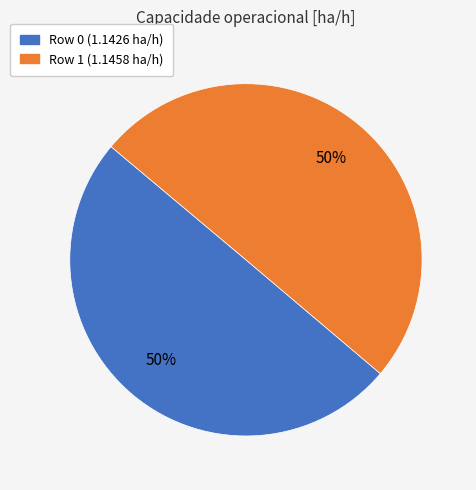

To the nearest percent, what is the average slice percentage?

50%